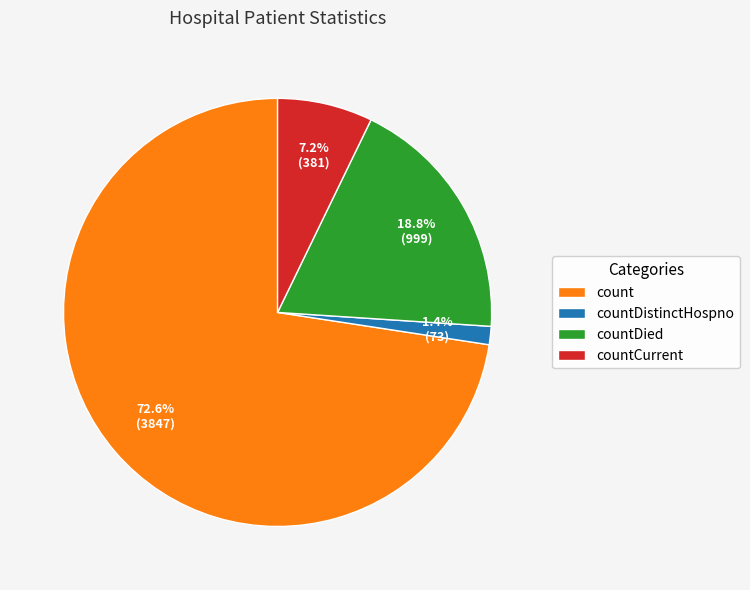

To the nearest percent, what percentage of the pie is countDied?

19%